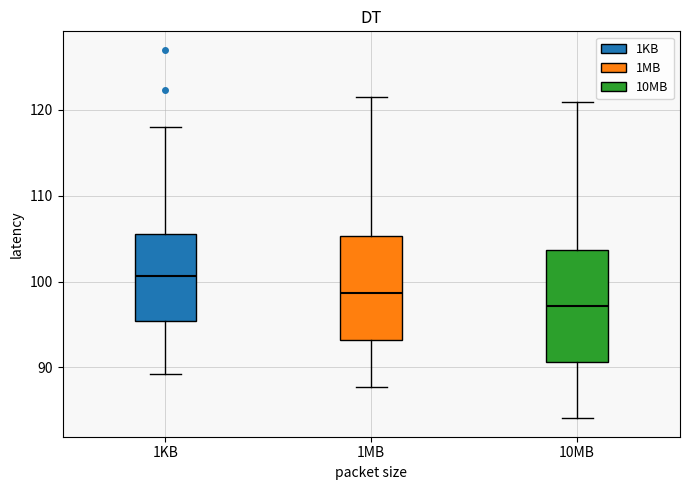

Reading left to right, transcribe this box plot: for each box, give where its median line is, the range the box spans, and where its two whiskers end, as read against the y-axis. The values are not printed on the chart, so give them approximately, as read against the axis.

1KB: median 101, box 95 to 106, whiskers 89 to 118
1MB: median 99, box 93 to 105, whiskers 88 to 122
10MB: median 97, box 91 to 104, whiskers 84 to 121